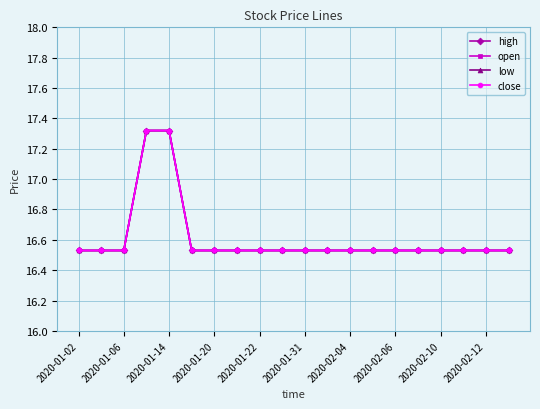

Reading left to right, what are all the values shown in this chart?

high: 16.5	16.5	16.5	17.3	17.3	16.5	16.5	16.5	16.5	16.5	16.5	16.5	16.5	16.5	16.5	16.5	16.5	16.5	16.5	16.5
open: 16.5	16.5	16.5	17.3	17.3	16.5	16.5	16.5	16.5	16.5	16.5	16.5	16.5	16.5	16.5	16.5	16.5	16.5	16.5	16.5
low: 16.5	16.5	16.5	17.3	17.3	16.5	16.5	16.5	16.5	16.5	16.5	16.5	16.5	16.5	16.5	16.5	16.5	16.5	16.5	16.5
close: 16.5	16.5	16.5	17.3	17.3	16.5	16.5	16.5	16.5	16.5	16.5	16.5	16.5	16.5	16.5	16.5	16.5	16.5	16.5	16.5